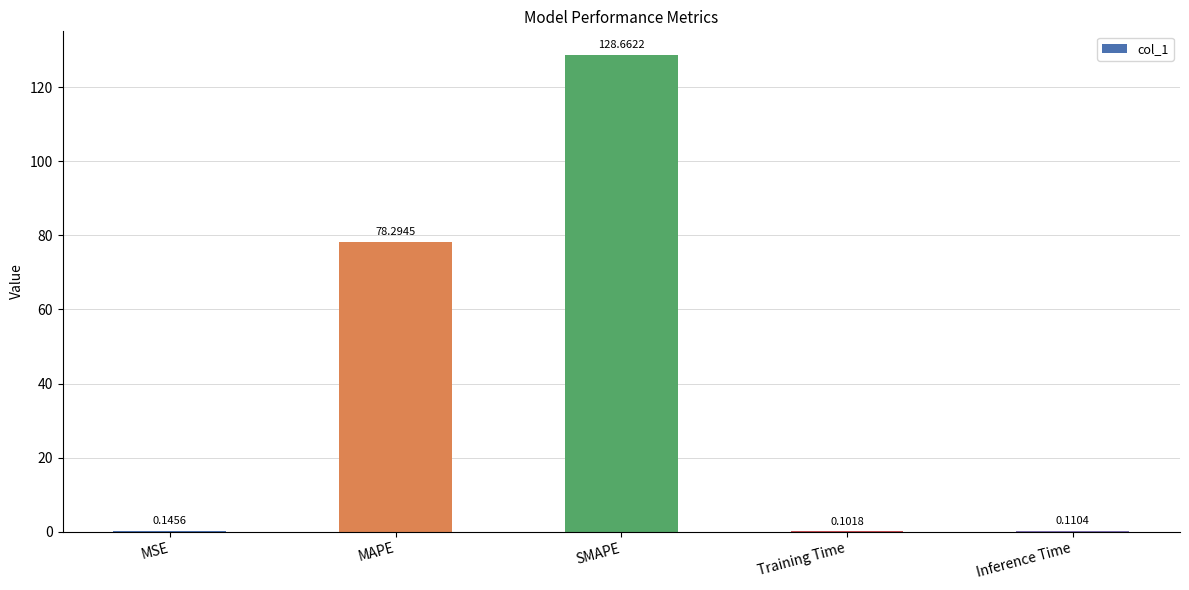

What is the sum of the values at SMAPE and Training Time?

128.8